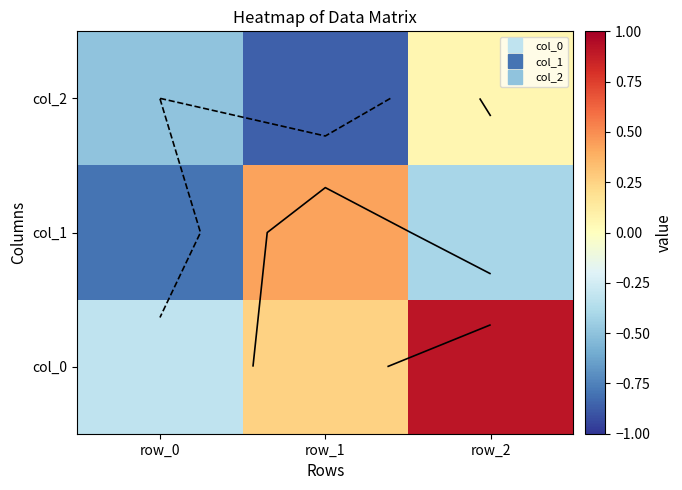

Which has a higher value, row_0 or row_2?

row_2